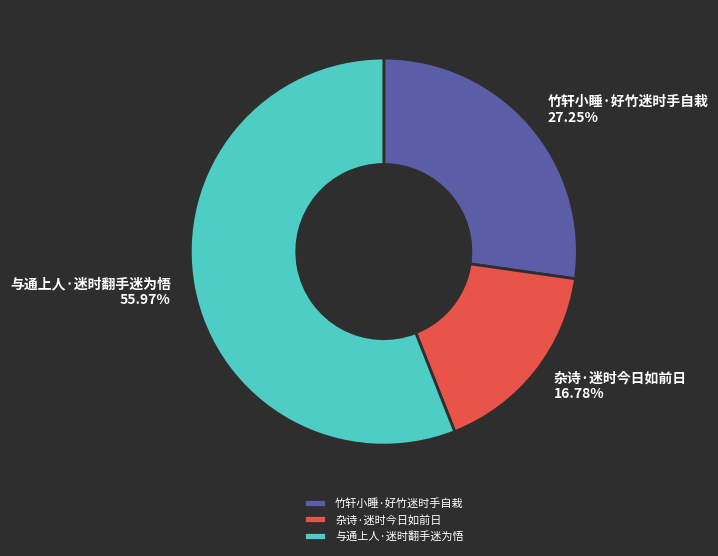

The 竹轩小睡·好竹迷时手自栽 slice represents 17% of the pie. True or false?

False